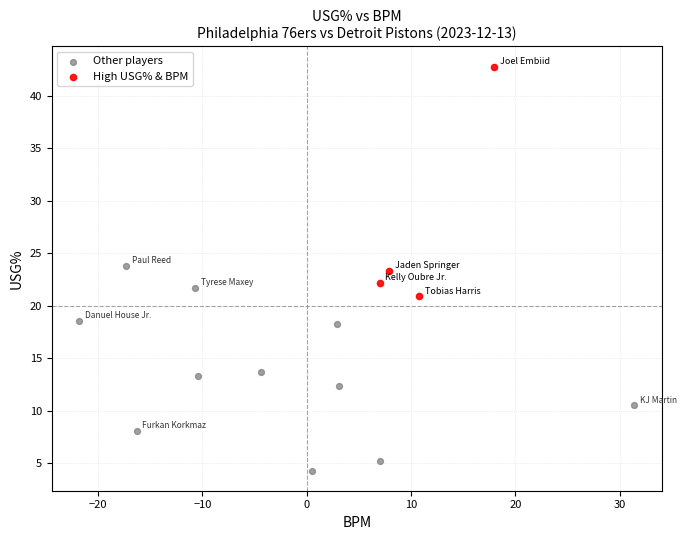

Which series contains the highest Y value?

High USG% & BPM